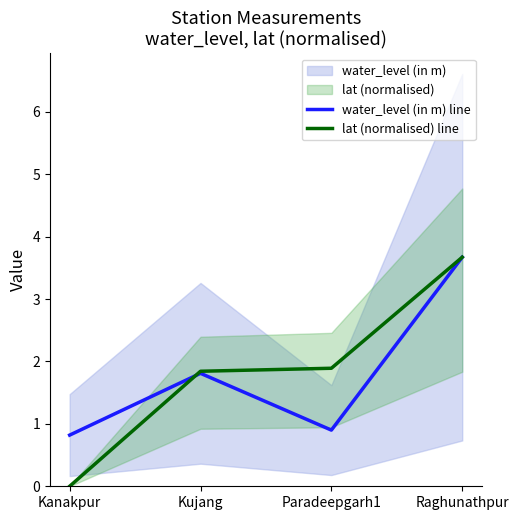

Does the chart have visible grid lines?

No